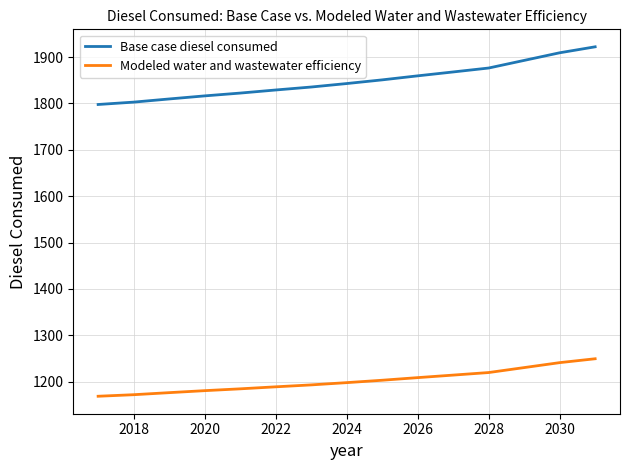

What is the minimum value for Modeled water and wastewater efficiency?

1168.5